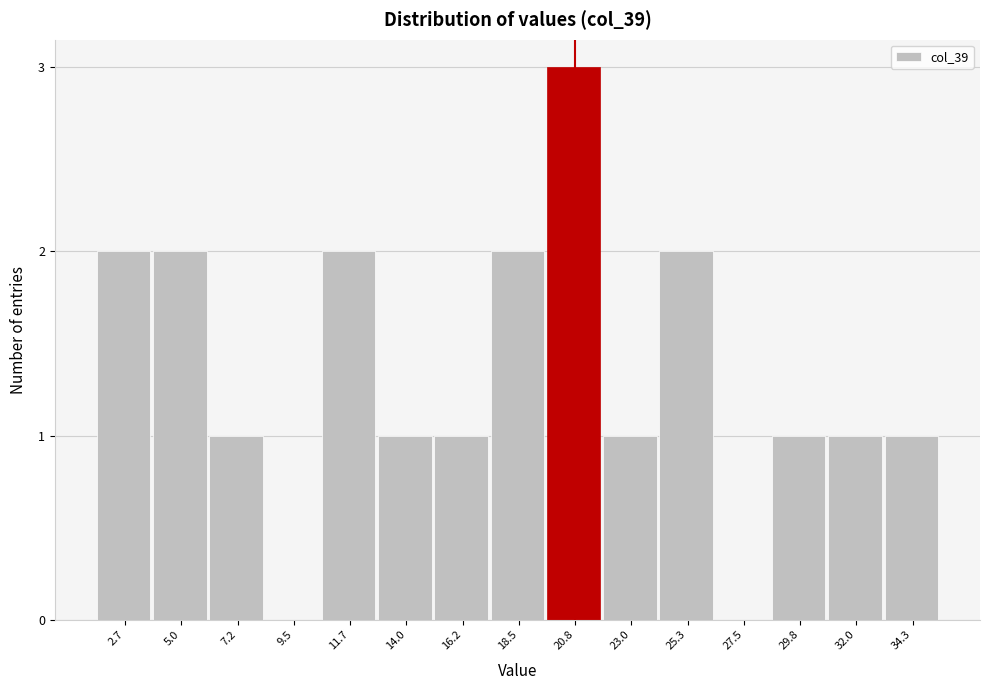

Reading left to right, what are all the values shown in this chart?

2.7=2	5.0=2	7.2=1	9.5=0	11.7=2	14.0=1	16.2=1	18.5=2	20.8=3	23.0=1	25.3=2	27.5=0	29.8=1	32.0=1	34.3=1